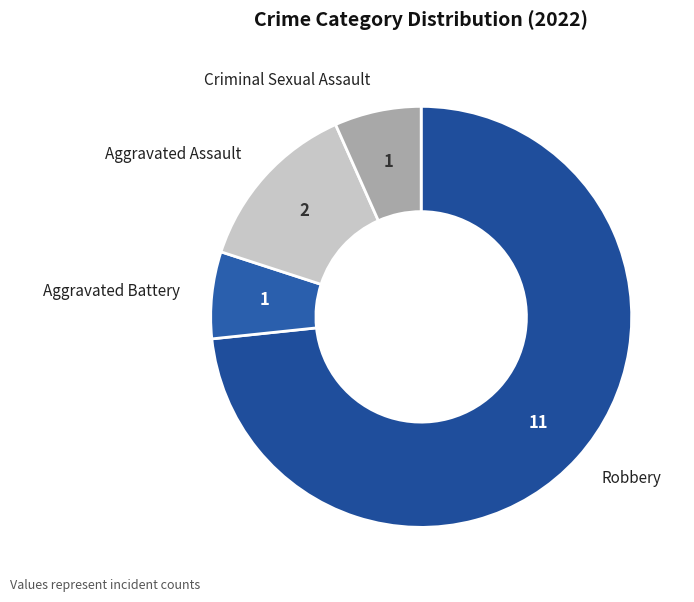

To the nearest percent, what is the average slice percentage?

25%